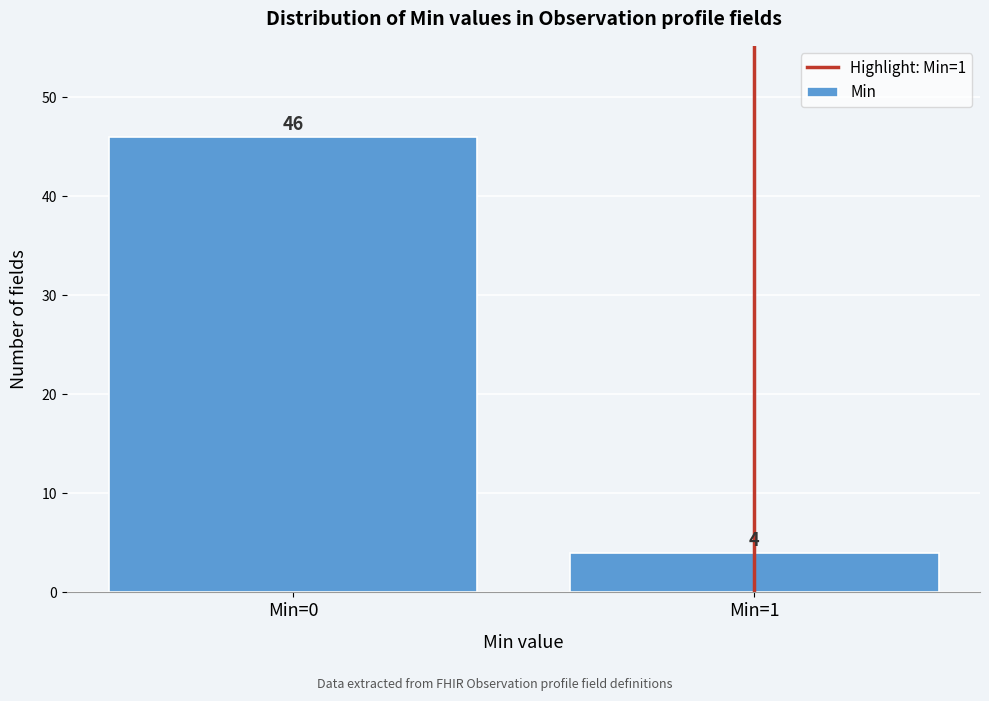

Reading right to left, list all the values displayed in this chart.

4	46